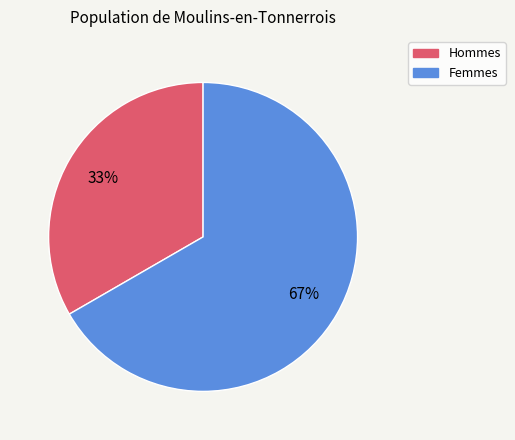

To the nearest percent, what is the average slice percentage?

50%